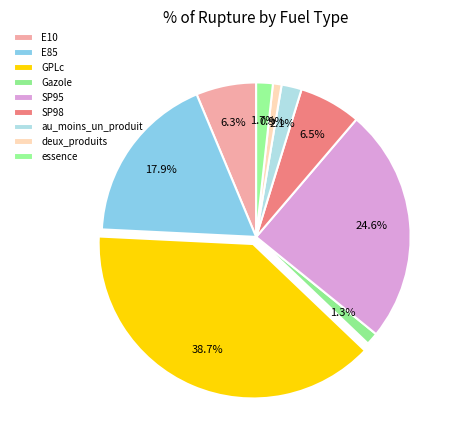

Which slice is the largest?

GPLc